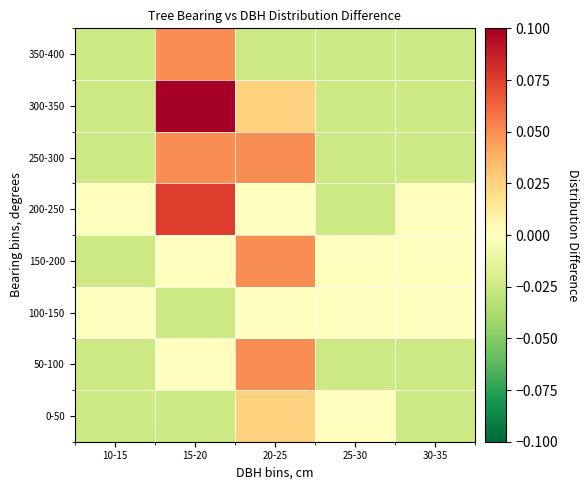

Between 15-20 and 30-35, which series saw the biggest shift?

300-350